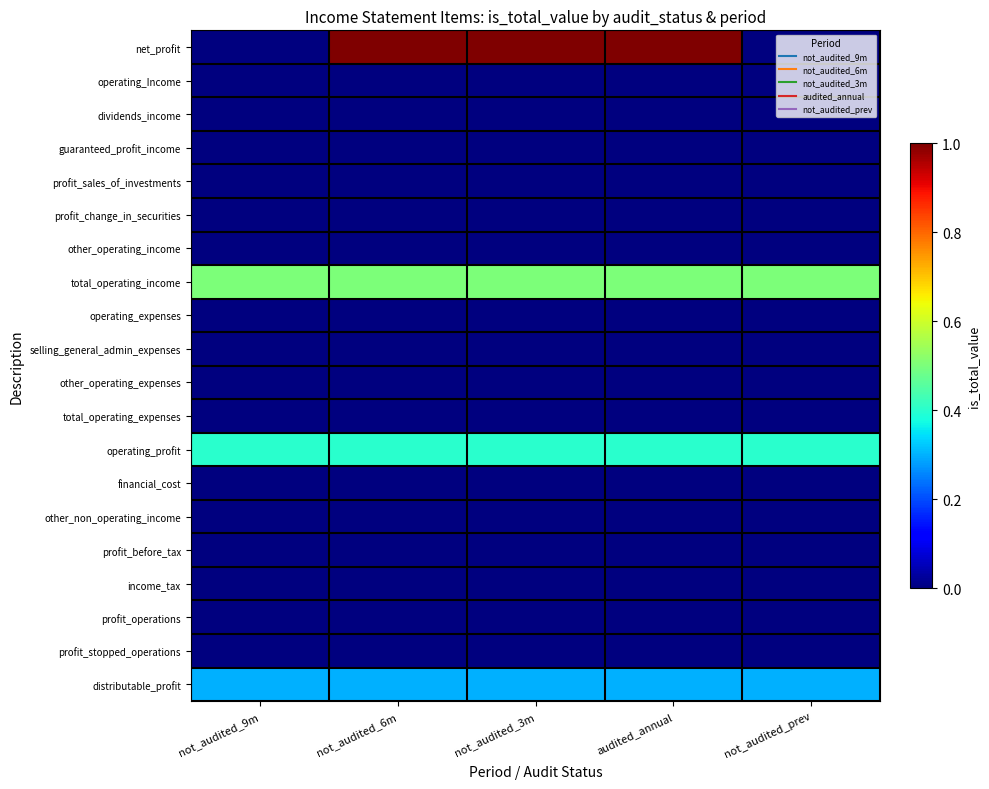

What is the spread (max minus min) of values at not_audited_6m?

1.0